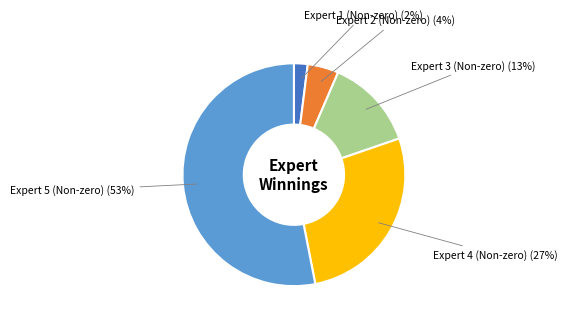

How many slices are in this pie chart?

5